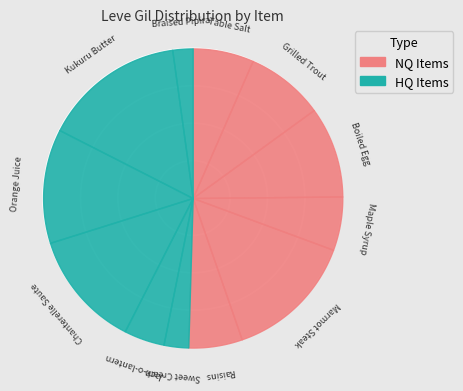

What percentage is the Boiled Egg slice, to the nearest percent?

10%